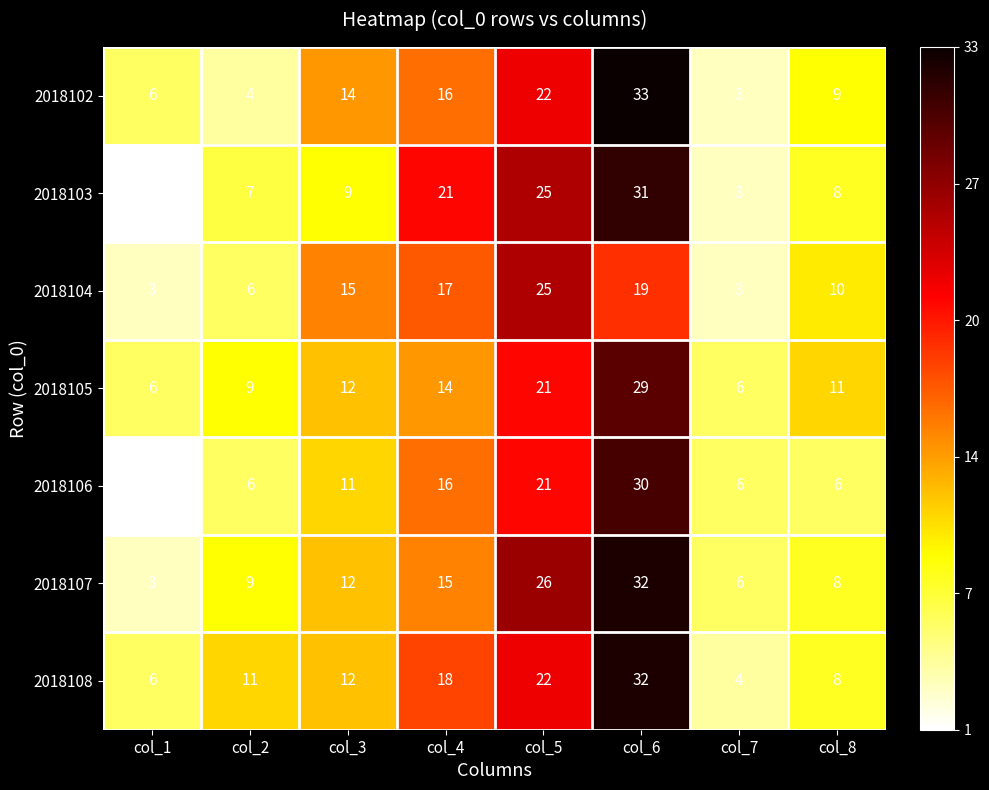

How many distinct data groups are displayed?

7